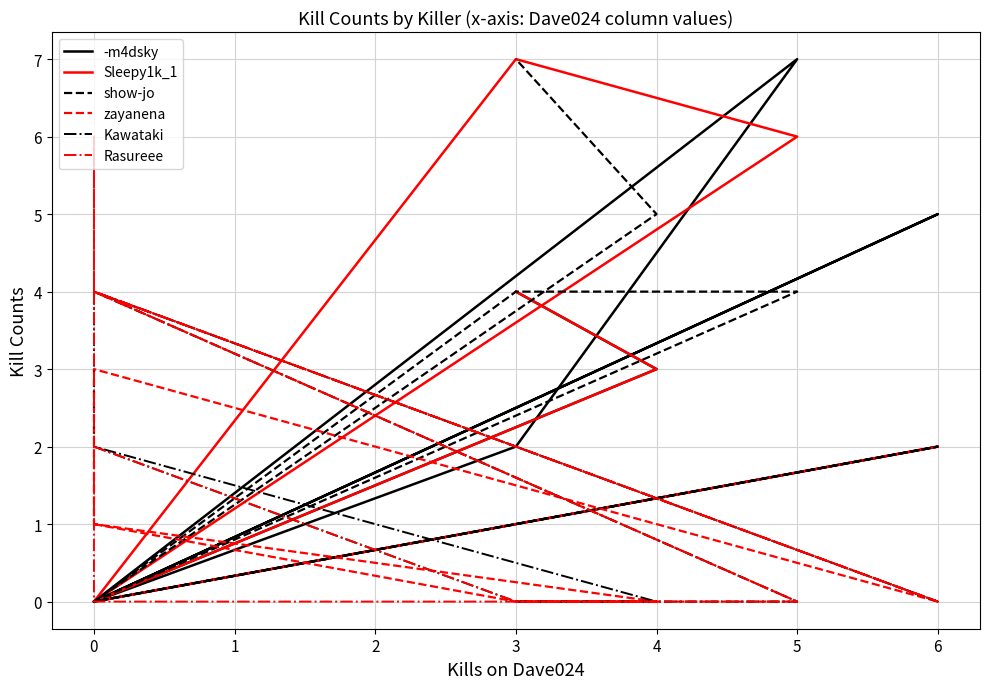

At which category is the sum across all series the highest?

5